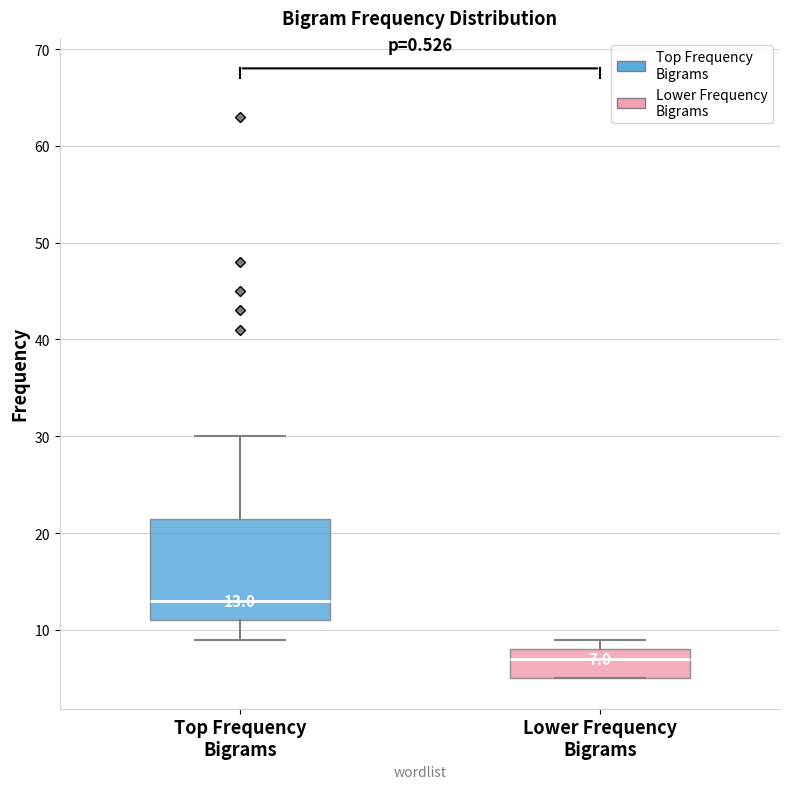

Which box is the tallest, from its lower edge to its upper edge?

Top Frequency Bigrams